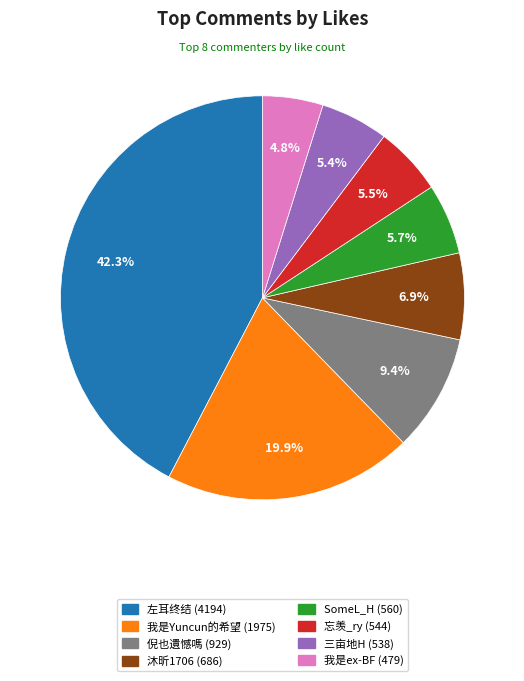

To the nearest percent, what is the average slice percentage?

12%